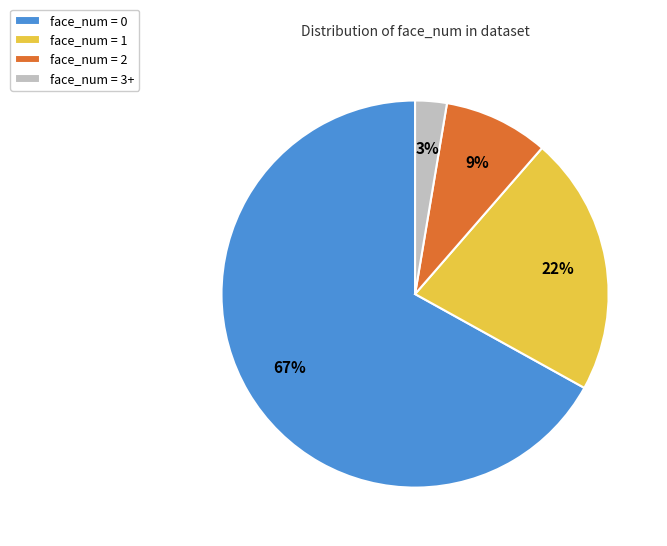

Which slice is the largest?

face_num = 0